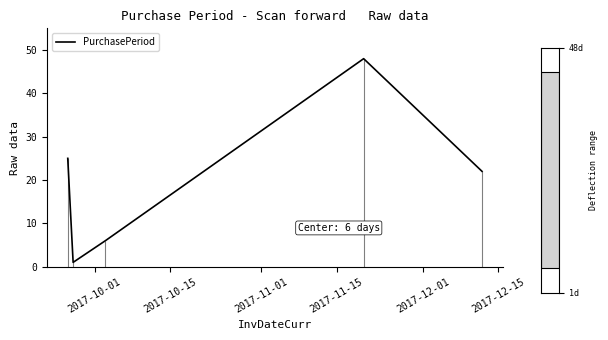

What is the maximum value for PurchasePeriod?

48